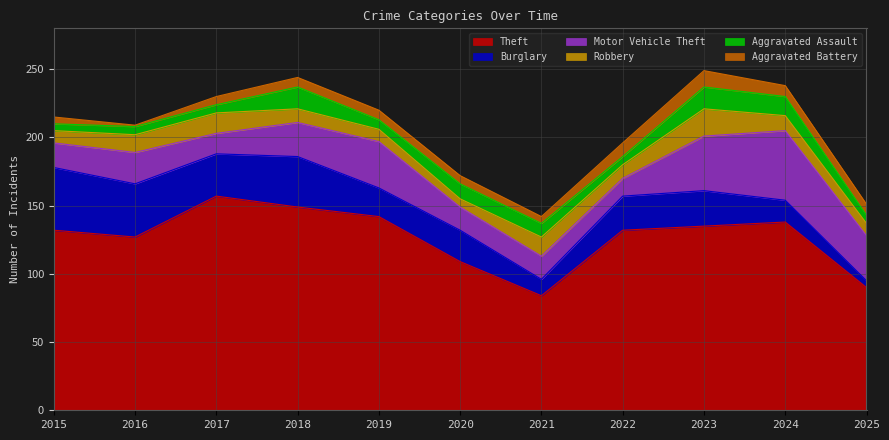

In Robbery, how many points are lower than both neighbors (excluding endpoints)?

2